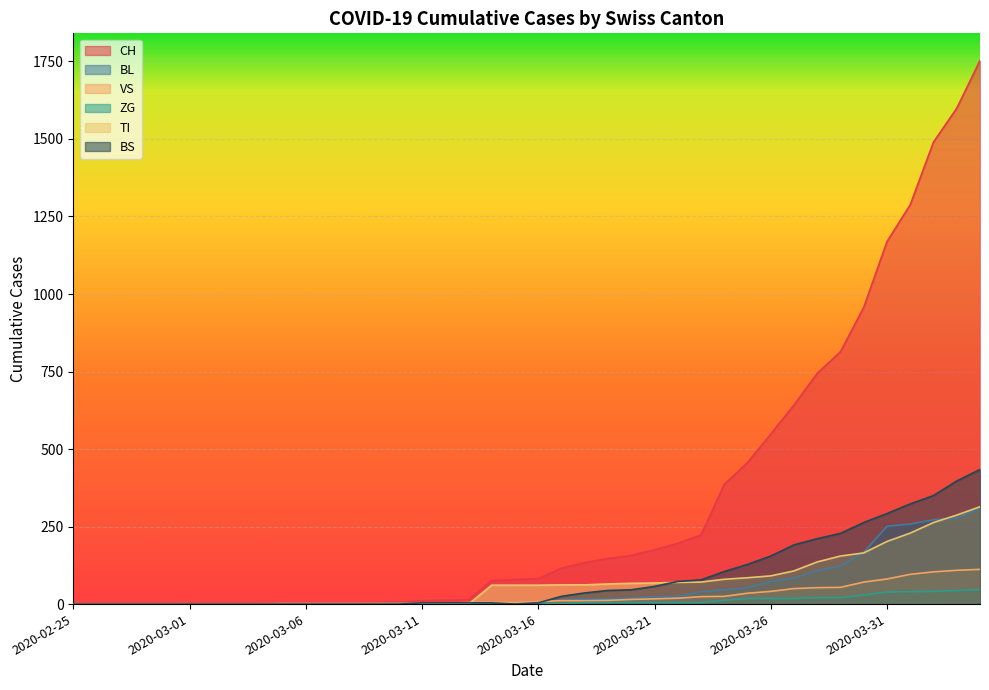

Reading left to right, extract all data points from this chart.

CH: 2020-02-25=0	2020-02-26=0	2020-02-27=0	2020-02-28=0	2020-02-29=0	2020-03-01=0	2020-03-02=0	2020-03-03=0	2020-03-04=0	2020-03-05=2	2020-03-06=3	2020-03-07=3	2020-03-08=3	2020-03-09=5	2020-03-10=6	2020-03-11=11	2020-03-12=12	2020-03-13=14	2020-03-14=76	2020-03-15=79	2020-03-16=82	2020-03-17=116	2020-03-18=134	2020-03-19=147	2020-03-20=157	2020-03-21=175	2020-03-22=196	2020-03-23=223	2020-03-24=386	2020-03-25=456	2020-03-26=548	2020-03-27=642	2020-03-28=744	2020-03-29=814	2020-03-30=957	2020-03-31=1169	2020-04-01=1288	2020-04-02=1490	2020-04-03=1599	2020-04-04=1753
BL: 2020-02-25=0	2020-02-26=0	2020-02-27=0	2020-02-28=0	2020-02-29=0	2020-03-01=0	2020-03-02=0	2020-03-03=0	2020-03-04=0	2020-03-05=0	2020-03-06=0	2020-03-07=0	2020-03-08=0	2020-03-09=1	2020-03-10=2	2020-03-11=2	2020-03-12=2	2020-03-13=2	2020-03-14=2	2020-03-15=5	2020-03-16=5	2020-03-17=13	2020-03-18=16	2020-03-19=17	2020-03-20=20	2020-03-21=24	2020-03-22=25	2020-03-23=40	2020-03-24=46	2020-03-25=53	2020-03-26=73	2020-03-27=84	2020-03-28=108	2020-03-29=123	2020-03-30=167	2020-03-31=251	2020-04-01=258	2020-04-02=272	2020-04-03=277	2020-04-04=309
VS: 2020-02-25=0	2020-02-26=0	2020-02-27=0	2020-02-28=0	2020-02-29=0	2020-03-01=0	2020-03-02=0	2020-03-03=0	2020-03-04=0	2020-03-05=2	2020-03-06=2	2020-03-07=2	2020-03-08=2	2020-03-09=2	2020-03-10=2	2020-03-11=3	2020-03-12=3	2020-03-13=5	2020-03-14=6	2020-03-15=6	2020-03-16=8	2020-03-17=11	2020-03-18=11	2020-03-19=12	2020-03-20=15	2020-03-21=17	2020-03-22=19	2020-03-23=24	2020-03-24=25	2020-03-25=35	2020-03-26=41	2020-03-27=50	2020-03-28=53	2020-03-29=54	2020-03-30=71	2020-03-31=81	2020-04-01=96	2020-04-02=104	2020-04-03=109	2020-04-04=112
ZG: 2020-02-25=0	2020-02-26=0	2020-02-27=0	2020-02-28=0	2020-02-29=0	2020-03-01=0	2020-03-02=0	2020-03-03=0	2020-03-04=0	2020-03-05=0	2020-03-06=0	2020-03-07=0	2020-03-08=0	2020-03-09=0	2020-03-10=0	2020-03-11=0	2020-03-12=0	2020-03-13=0	2020-03-14=0	2020-03-15=0	2020-03-16=0	2020-03-17=1	2020-03-18=5	2020-03-19=5	2020-03-20=5	2020-03-21=5	2020-03-22=5	2020-03-23=5	2020-03-24=12	2020-03-25=18	2020-03-26=18	2020-03-27=18	2020-03-28=21	2020-03-29=21	2020-03-30=29	2020-03-31=39	2020-04-01=40	2020-04-02=41	2020-04-03=44	2020-04-04=46
TI: 2020-02-25=0	2020-02-26=0	2020-02-27=0	2020-02-28=0	2020-02-29=0	2020-03-01=0	2020-03-02=0	2020-03-03=0	2020-03-04=0	2020-03-05=0	2020-03-06=0	2020-03-07=0	2020-03-08=0	2020-03-09=0	2020-03-10=0	2020-03-11=0	2020-03-12=0	2020-03-13=0	2020-03-14=61	2020-03-15=61	2020-03-16=61	2020-03-17=62	2020-03-18=62	2020-03-19=65	2020-03-20=67	2020-03-21=68	2020-03-22=70	2020-03-23=71	2020-03-24=80	2020-03-25=85	2020-03-26=91	2020-03-27=107	2020-03-28=136	2020-03-29=155	2020-03-30=165	2020-03-31=202	2020-04-01=229	2020-04-02=263	2020-04-03=287	2020-04-04=314
BS: 2020-02-25=0	2020-02-26=0	2020-02-27=0	2020-02-28=0	2020-02-29=0	2020-03-01=0	2020-03-02=0	2020-03-03=0	2020-03-04=0	2020-03-05=0	2020-03-06=0	2020-03-07=0	2020-03-08=0	2020-03-09=0	2020-03-10=0	2020-03-11=4	2020-03-12=4	2020-03-13=4	2020-03-14=4	2020-03-15=0	2020-03-16=4	2020-03-17=25	2020-03-18=36	2020-03-19=44	2020-03-20=46	2020-03-21=57	2020-03-22=73	2020-03-23=78	2020-03-24=105	2020-03-25=128	2020-03-26=155	2020-03-27=191	2020-03-28=211	2020-03-29=228	2020-03-30=263	2020-03-31=292	2020-04-01=323	2020-04-02=350	2020-04-03=397	2020-04-04=434